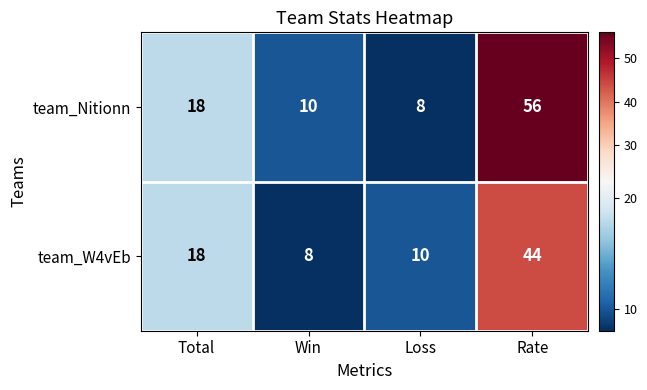

How many categories are shown in the chart?

4